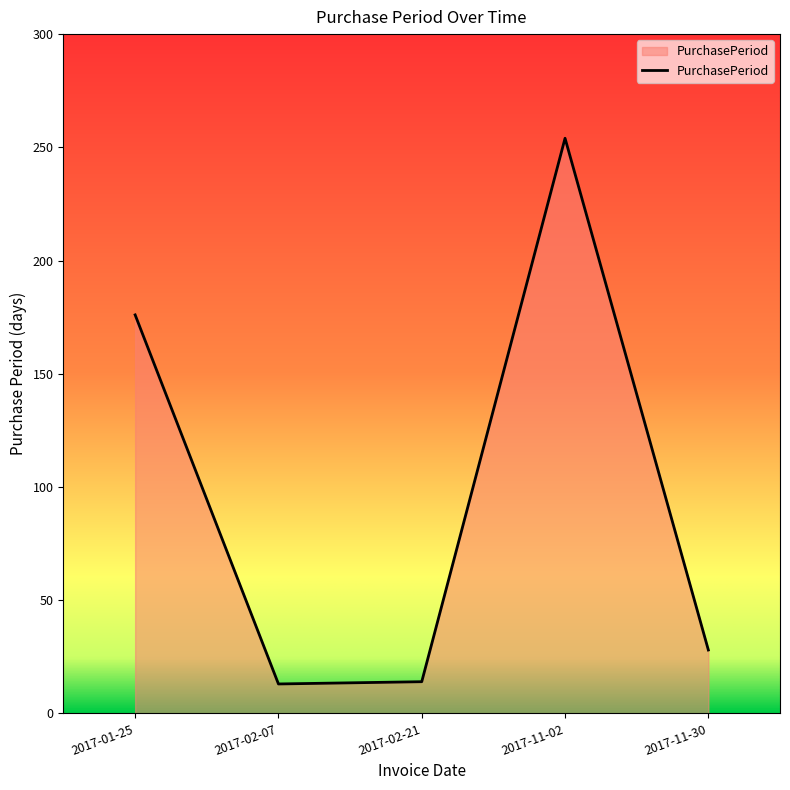

Is it true that the value at 2017-02-21 is 14?

True